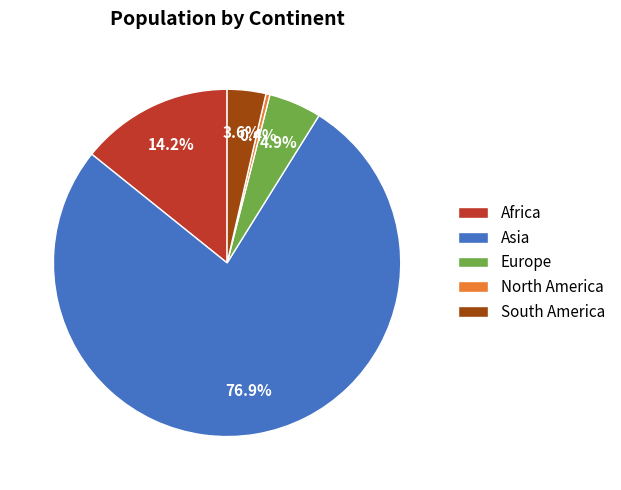

Rank the categories by value from highest to lowest.

Asia, Africa, Europe, South America, North America